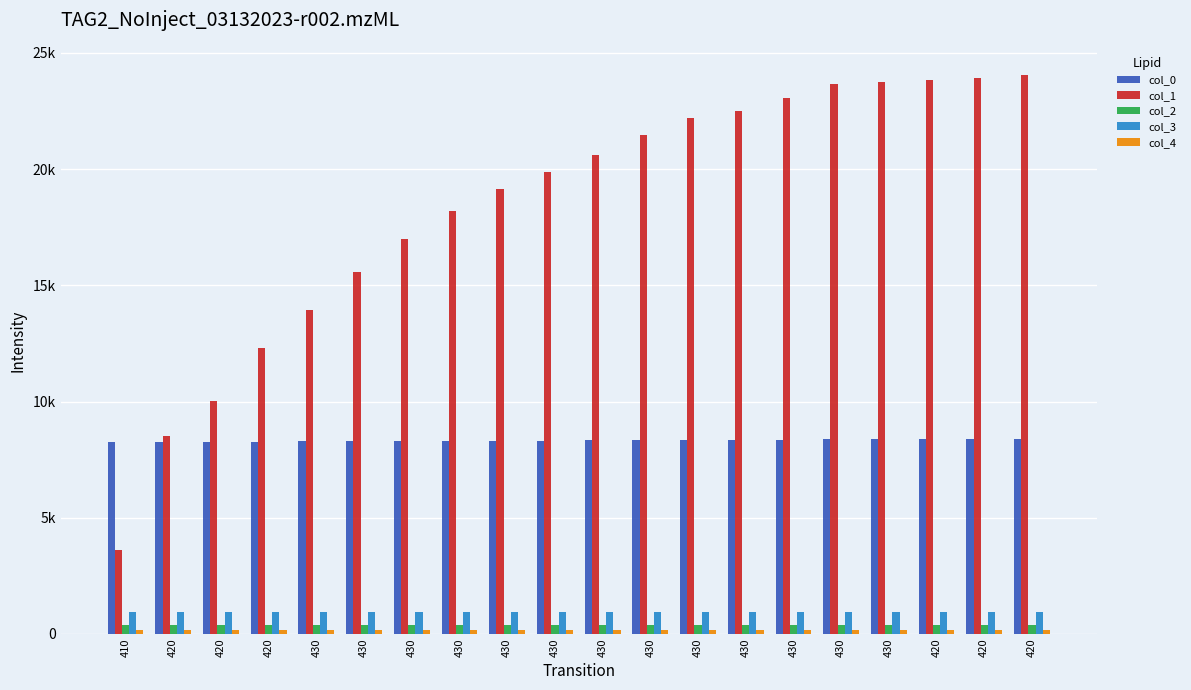

What is the difference between the highest and lowest values at 420?

8356.0